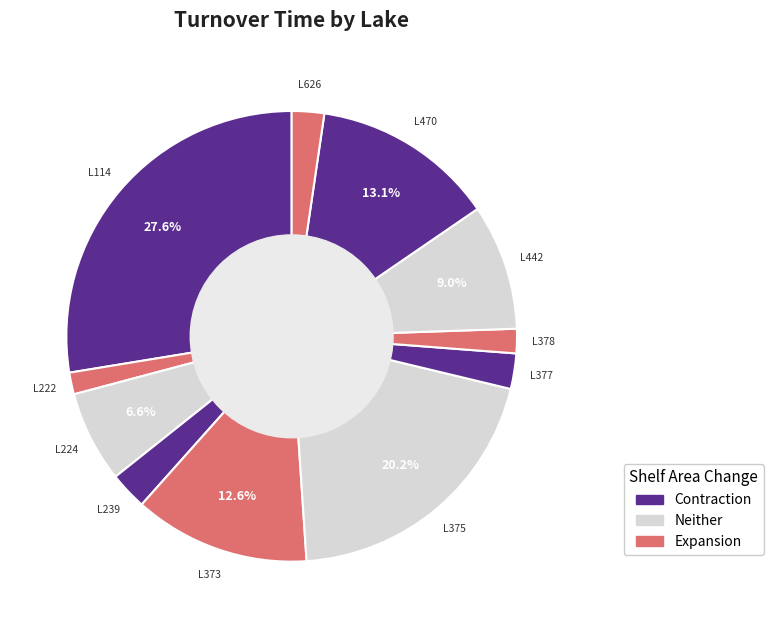

To the nearest percent, what percentage of the pie is L224?

7%